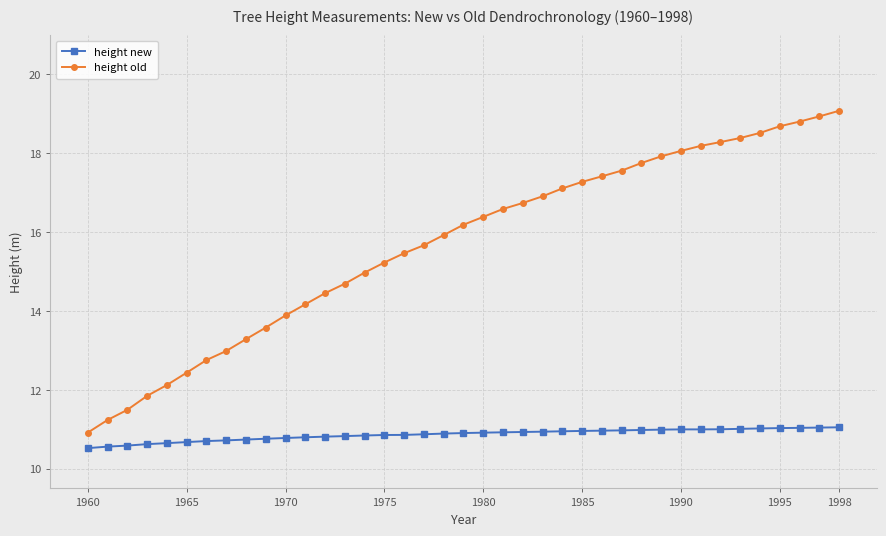

What is the sum of all height old values?

611.9